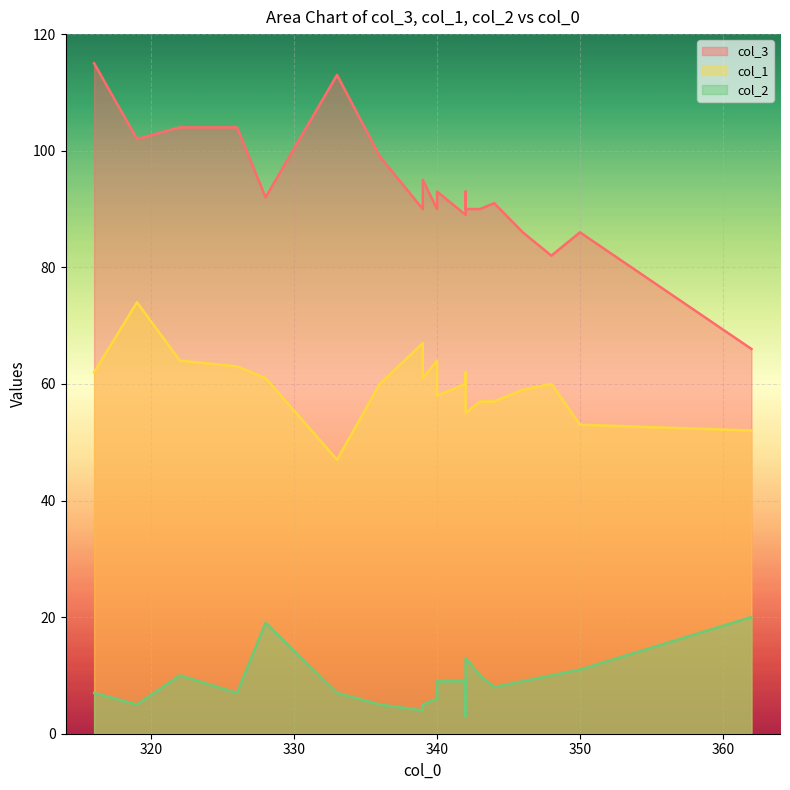

List the series in order of their overall mean, highest first.

col_3, col_1, col_2